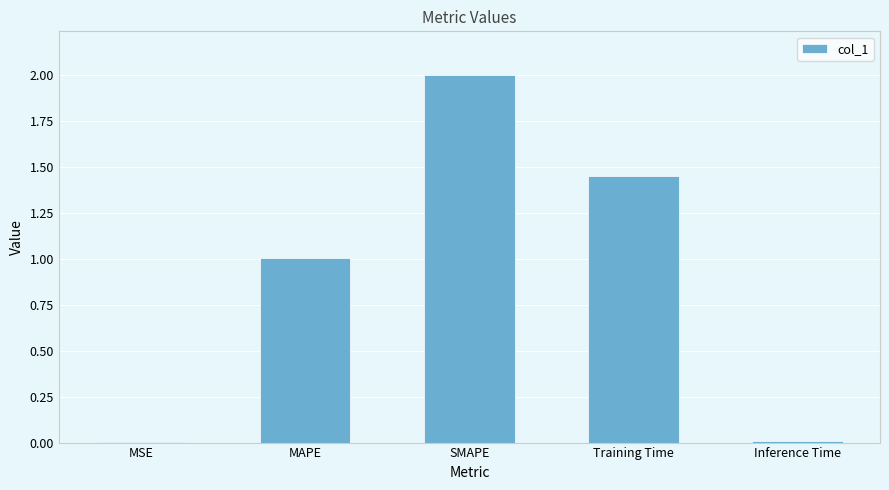

How many data points are above 1?

3